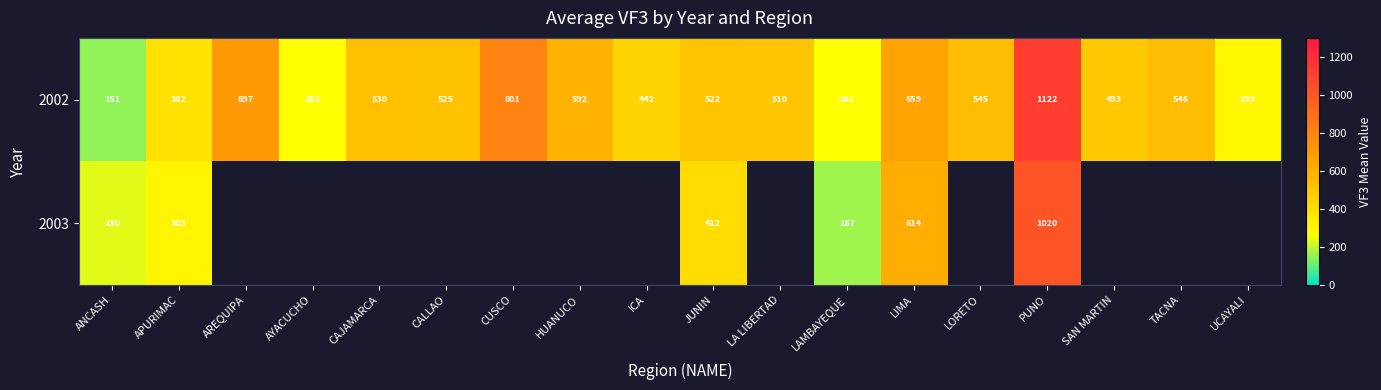

Which category has the highest value in the 2002 series?

PUNO